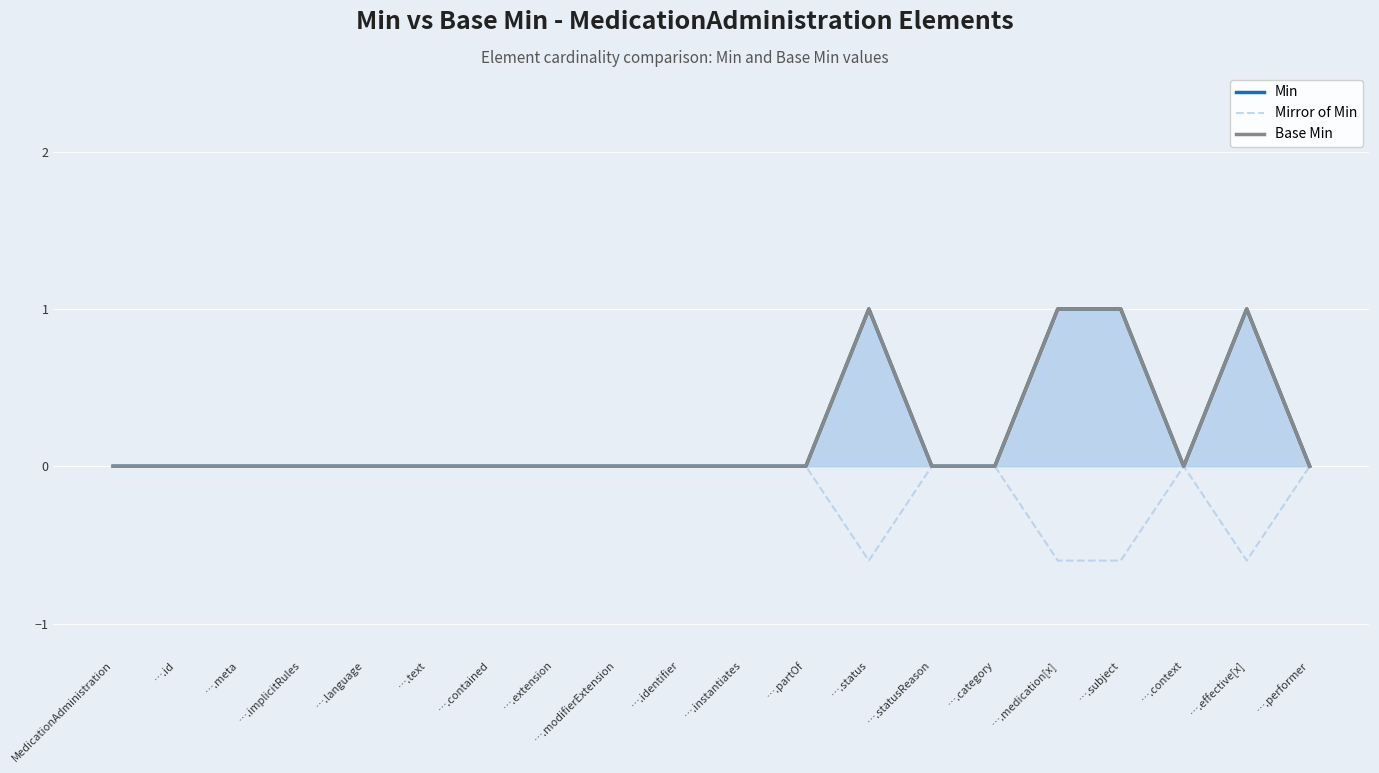

What is the difference between the Mirror of Min values at ….contained and ….medication[x]?

0.6